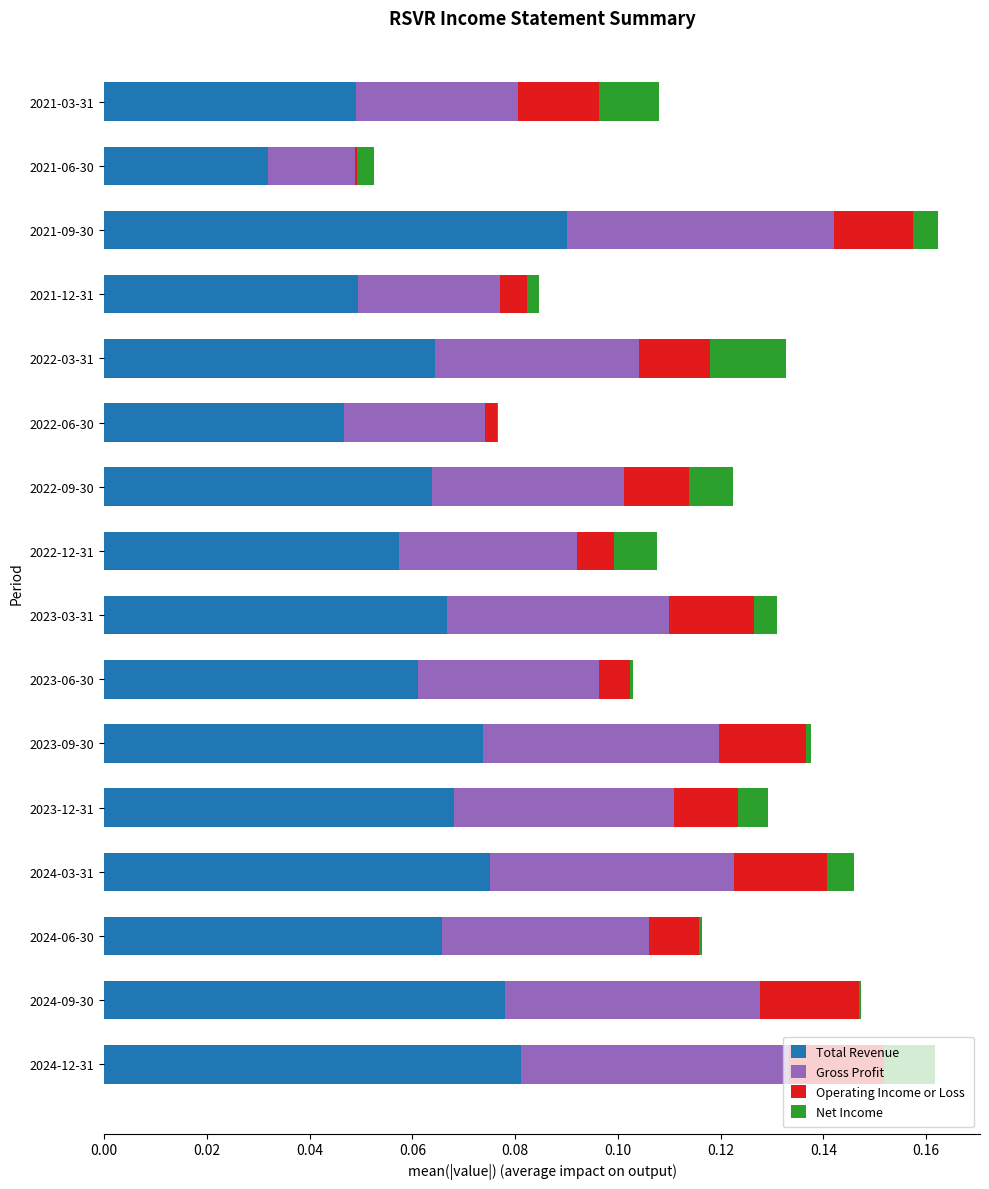

How many categories are shown in the chart?

16